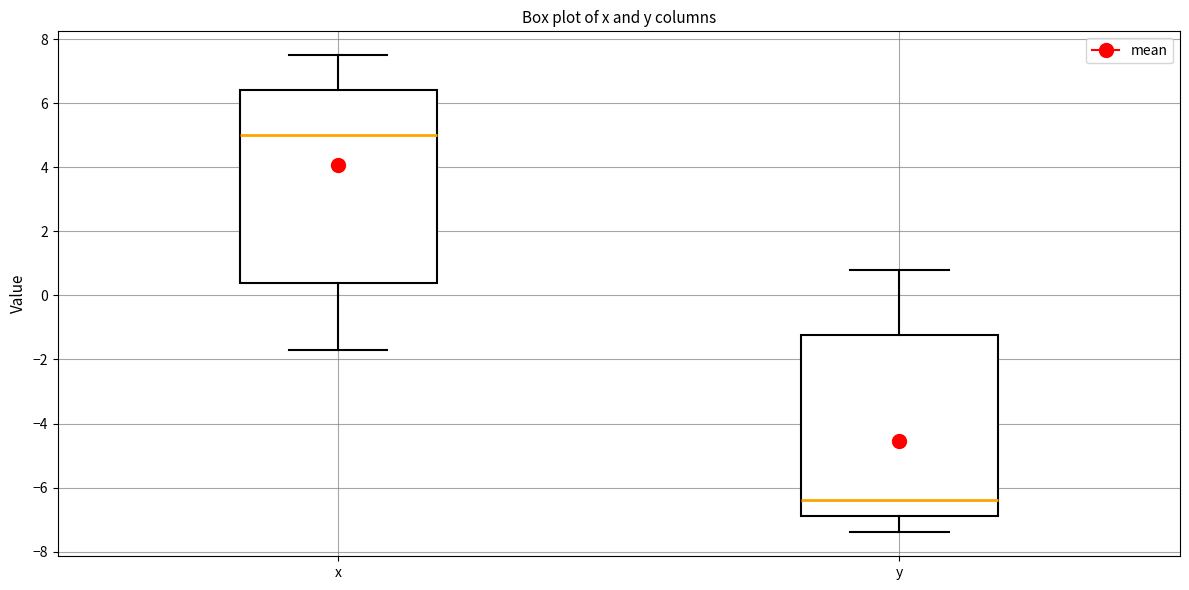

Reading left to right, read every box against the y-axis: the position of its median line, the range the box covers, and the ends of its whiskers. The values are not printed on the chart, so give them approximately, as read against the axis.

x: median 5.0, box 0.4 to 6.4, whiskers -1.6 to 7.6
y: median -6.4, box -6.8 to -1.2, whiskers -7.4 to 0.8